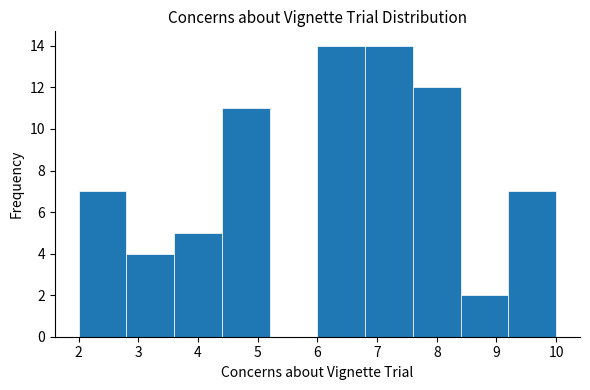

Reading left to right, list every bar in this chart as the range it spans on the x-axis followed by its height. The values are not printed on the chart, so give them approximately, as read against the axis.

2.0 to 2.8: 7
2.8 to 3.6: 4
3.6 to 4.4: 5
4.4 to 5.2: 11
5.2 to 6.0: 0
6.0 to 6.8: 14
6.8 to 7.6: 14
7.6 to 8.4: 12
8.4 to 9.2: 2
9.2 to 10.0: 7